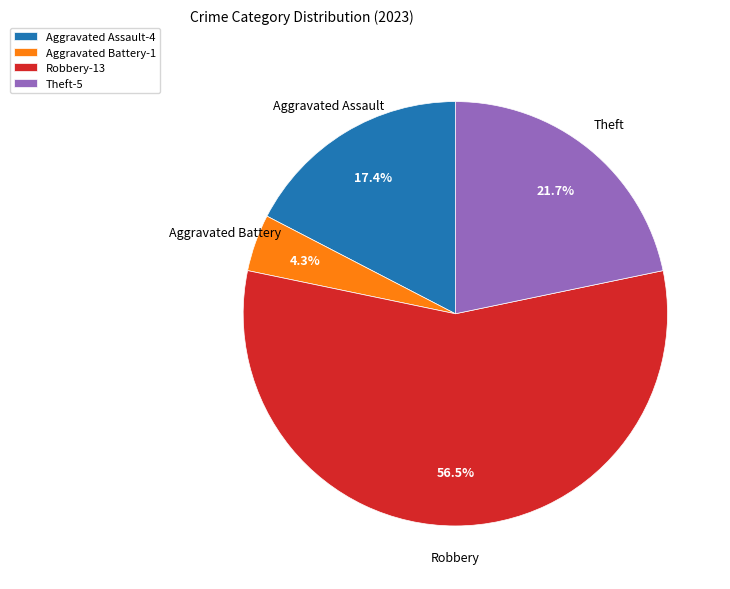

Rank the categories by value from lowest to highest.

Aggravated Battery-1, Aggravated Assault-4, Theft-5, Robbery-13